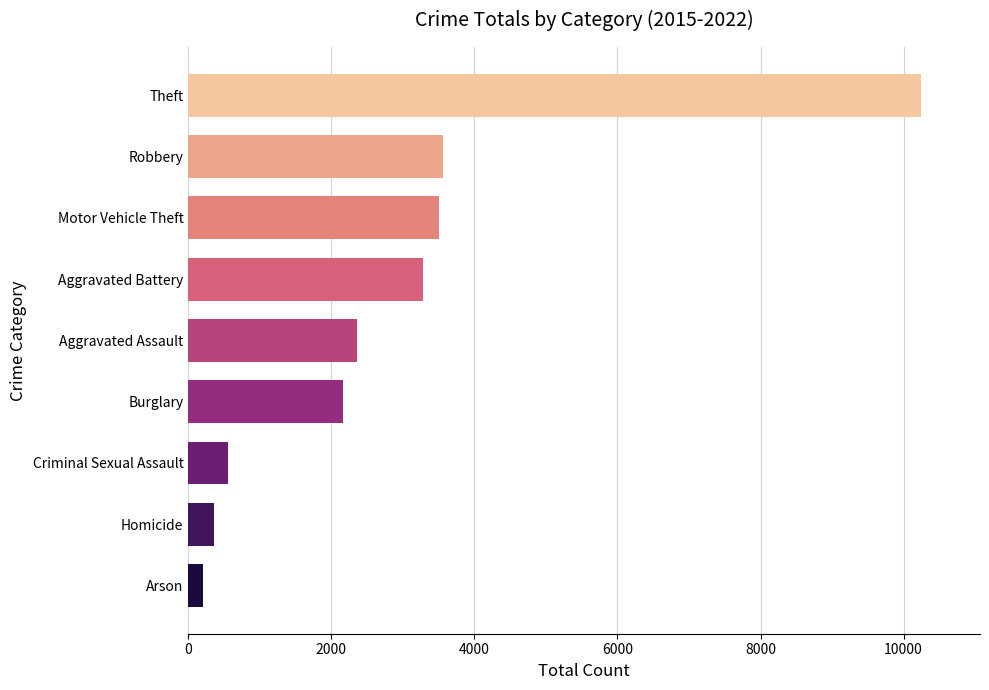

Approximately how many times larger is the value at Aggravated Assault compared to Homicide?

6.7